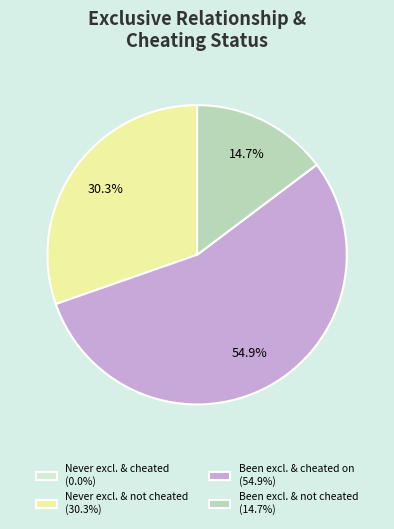

How much of the chart is everything except Never excl. & not cheated (30.3%)?

69.7%